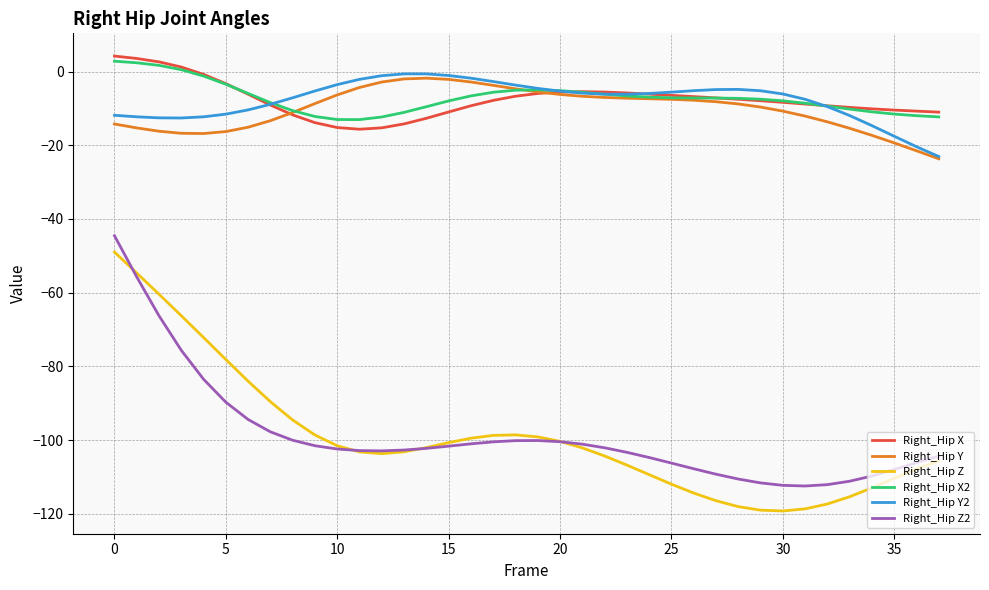

True or false: Right_Hip Y and Right_Hip Z2 intersect in this chart.

False